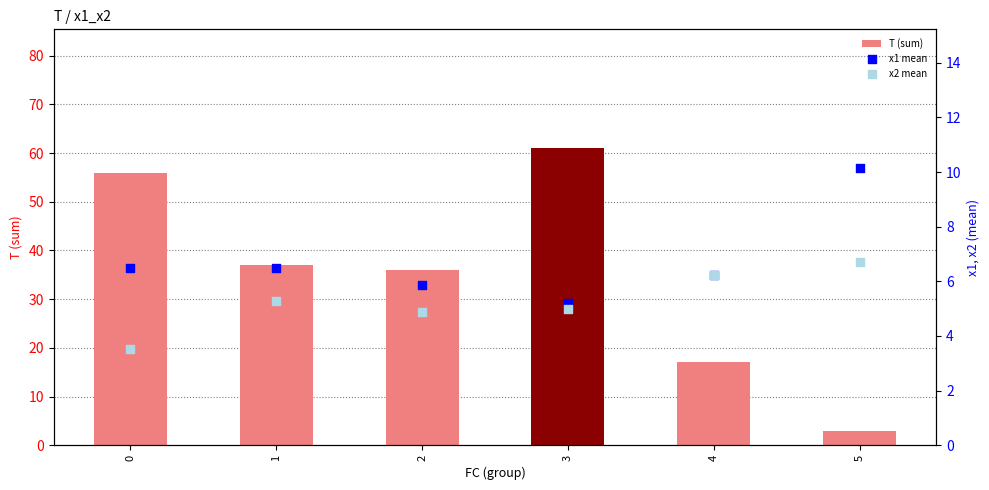

Which series contains the lowest Y value?

T (sum)